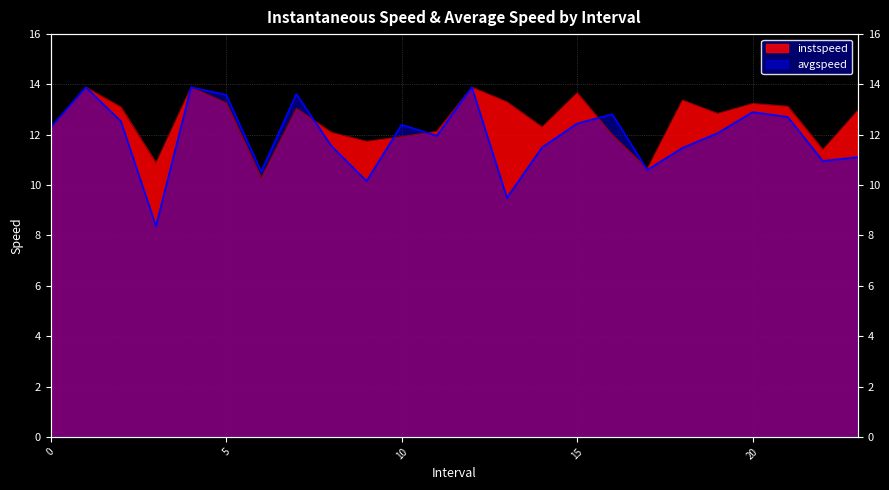

At which label does avgspeed reach its peak?

1.0